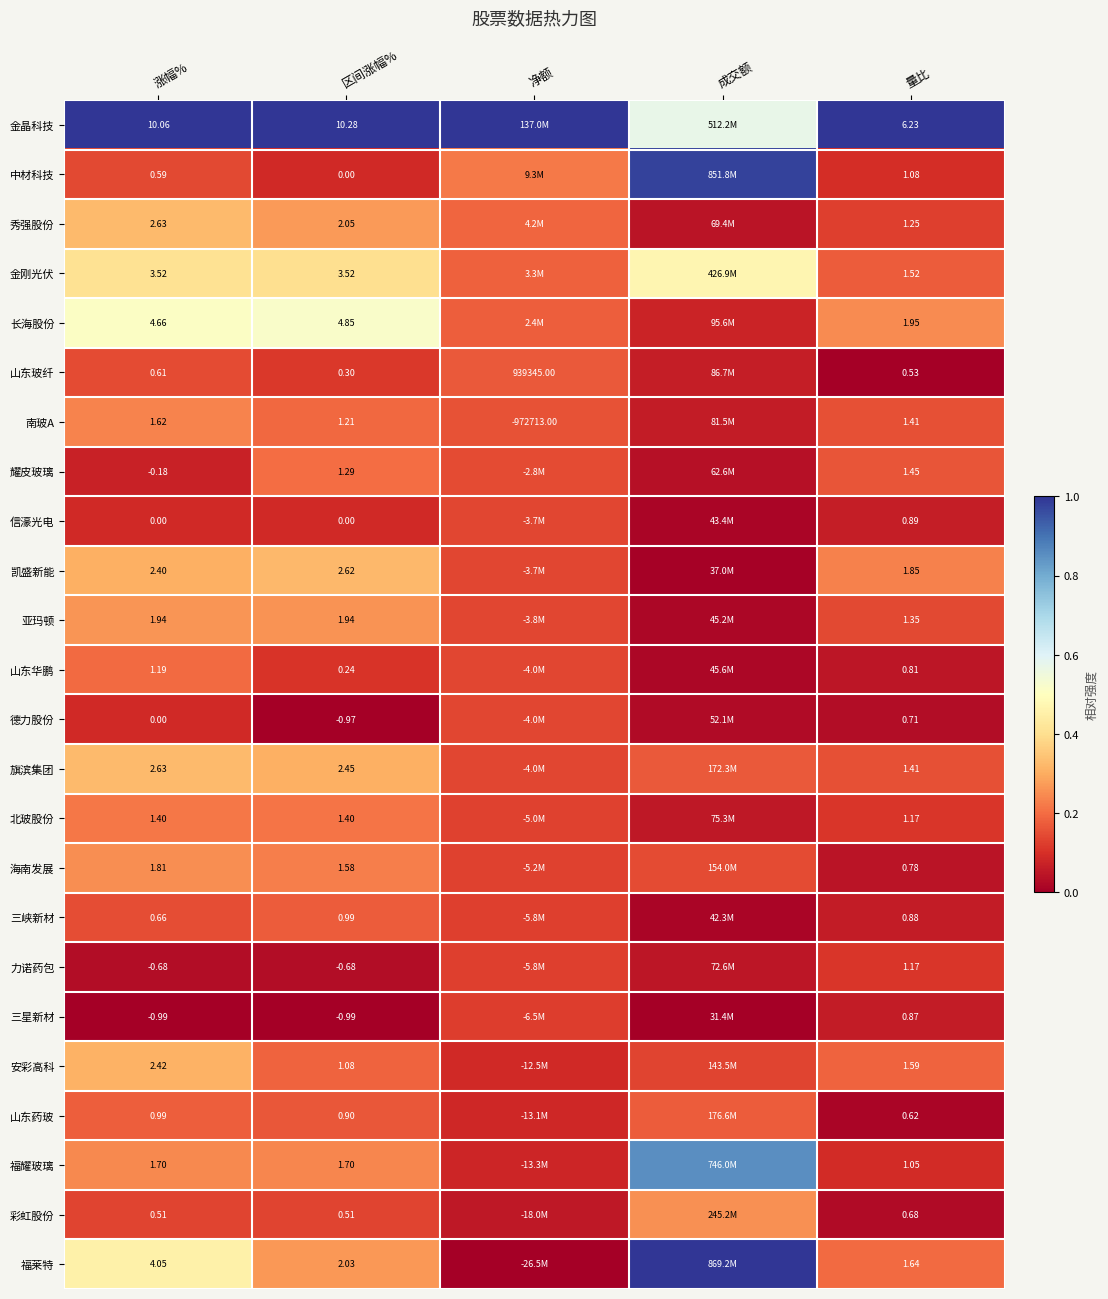

At 量比, list the series in order from largest to smallest.

金晶科技, 长海股份, 凯盛新能, 福莱特, 安彩高科, 金刚光伏, 耀皮玻璃, 南玻A, 旗滨集团, 亚玛顿, 秀强股份, 北玻股份, 力诺药包, 中材科技, 福耀玻璃, 信濠光电, 三峡新材, 三星新材, 山东华鹏, 海南发展, 德力股份, 彩虹股份, 山东药玻, 山东玻纤